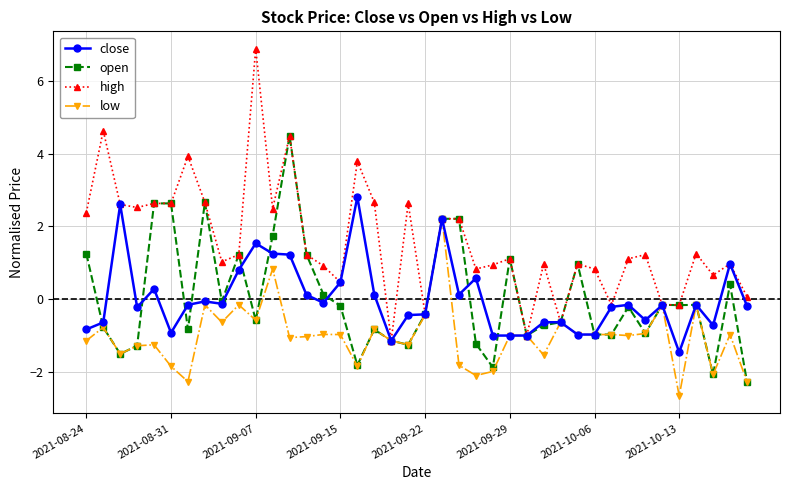

Which series has the largest range (max minus min)?

high